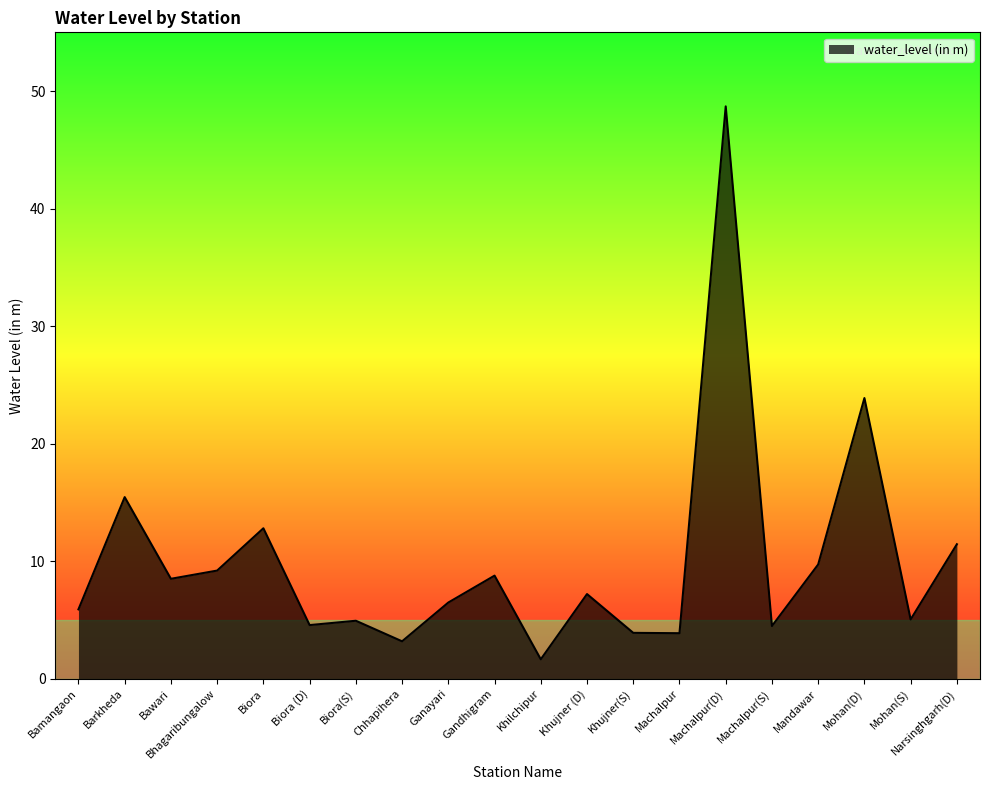

What position from the right is Machalpur(D)?

6